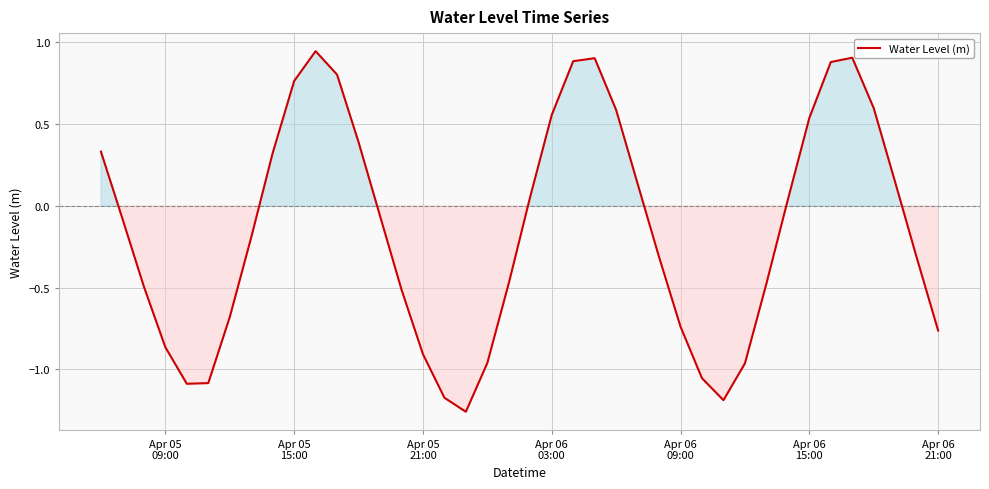

What is the difference between the maximum and minimum values?

2.2